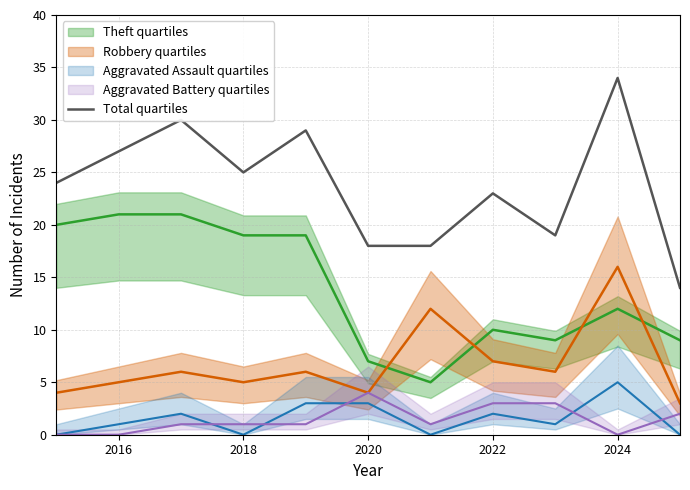

What position from the left is 2016?

2